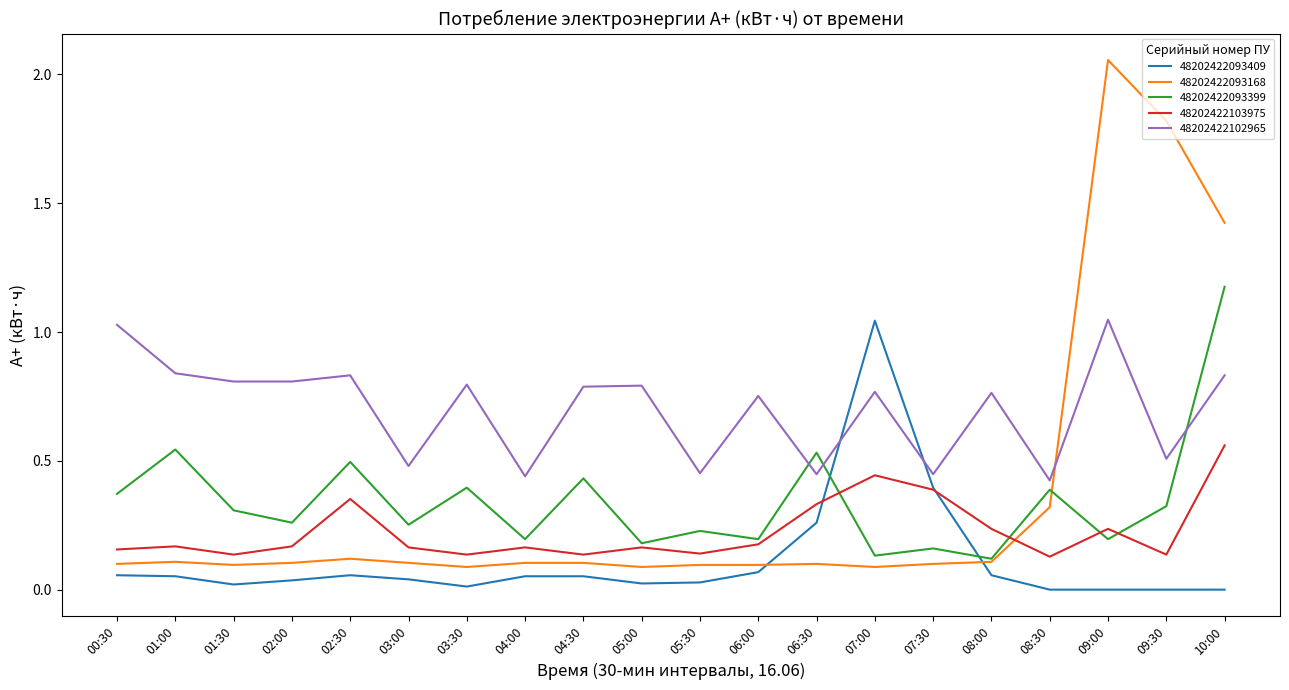

Is the value of 48202422093168 at 01:00 greater than the value of 48202422093409 at 04:00?

Yes